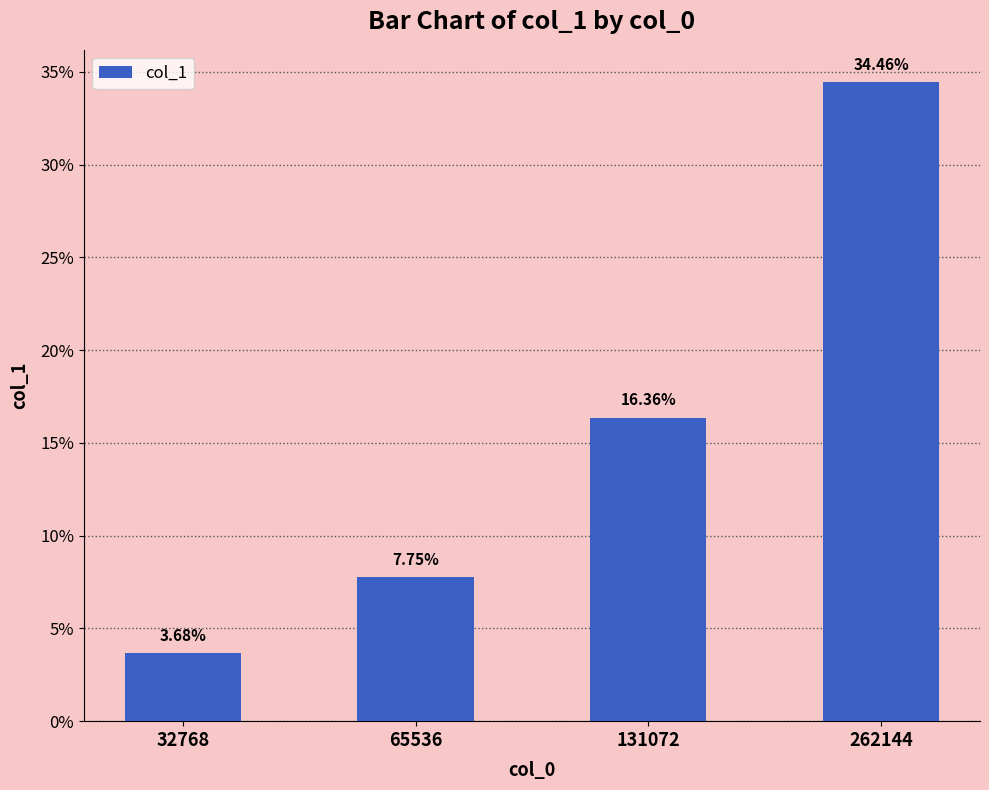

What is the sum of all values?

0.6